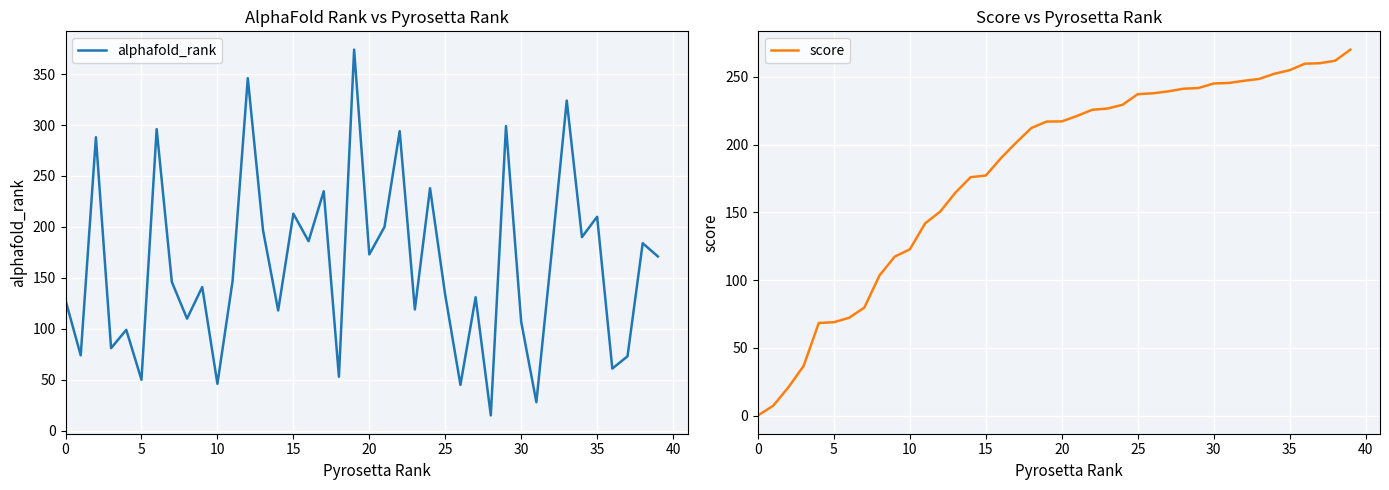

What is the difference between the maximum and minimum values in the score series?

269.9